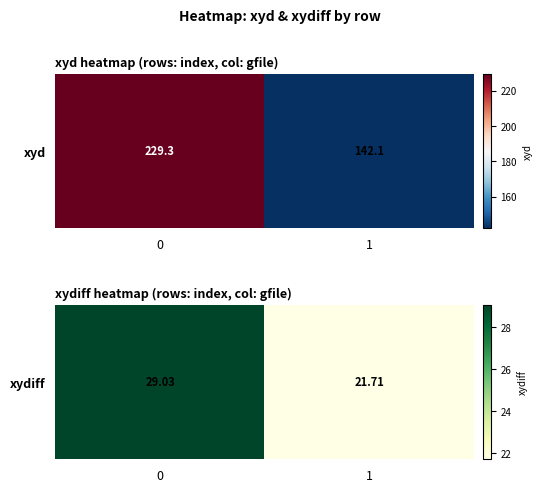

What is the sum of all values?

50.7